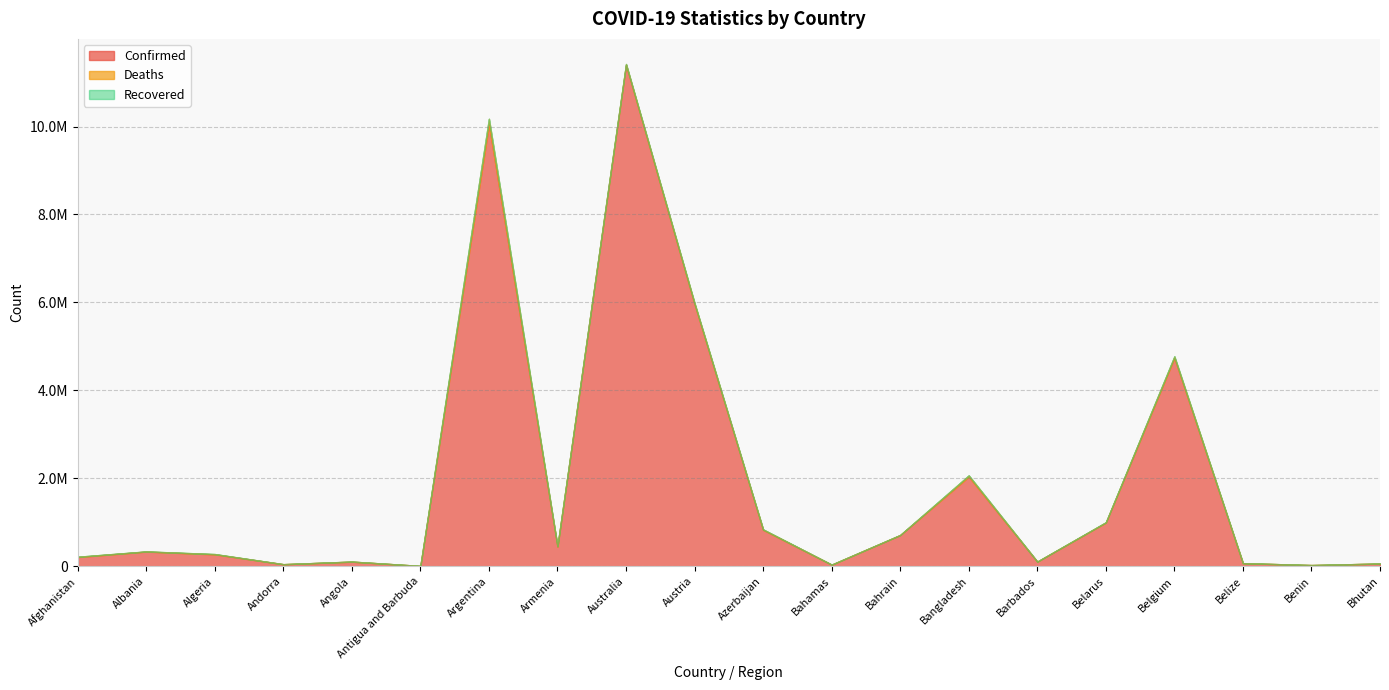

What is the average value of the Confirmed series?

1922479